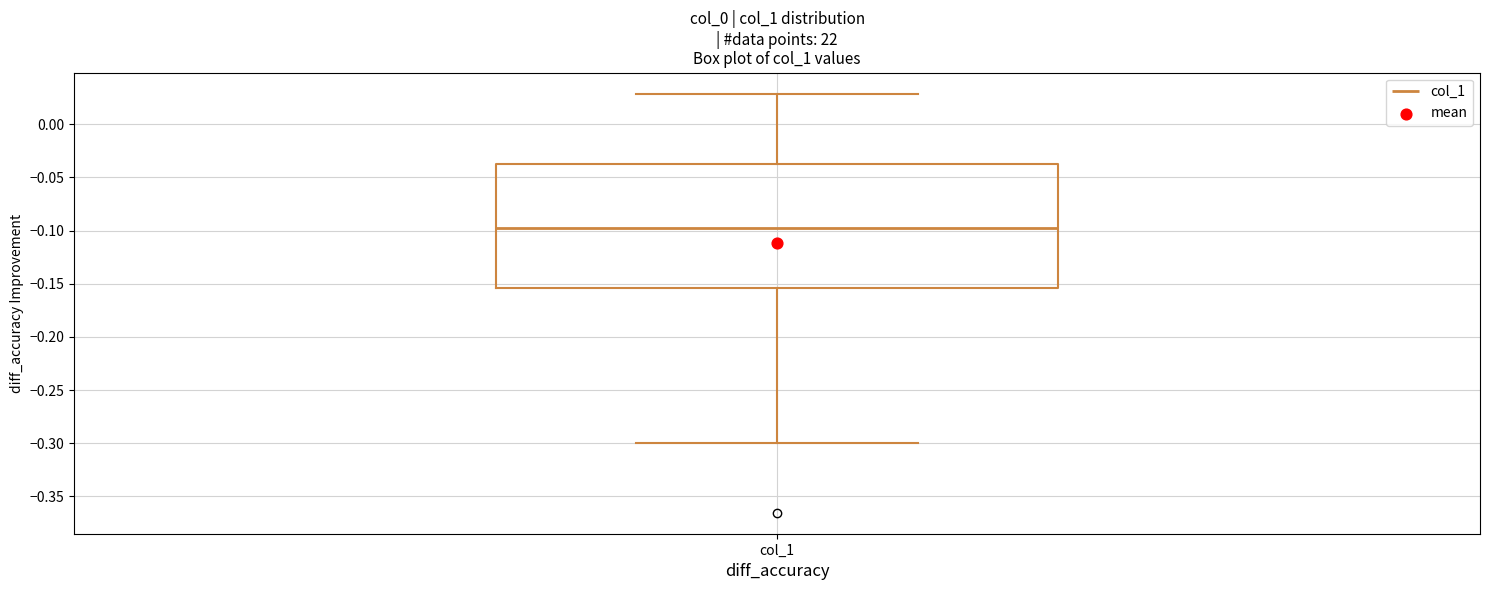

Read this box plot against the y-axis: the position of the median line, the range covered by the box, and the ends of both whiskers. The values are not printed on the chart, so give them approximately, as read against the axis.

median -0.095, box -0.155 to -0.035, whiskers -0.300 to 0.030